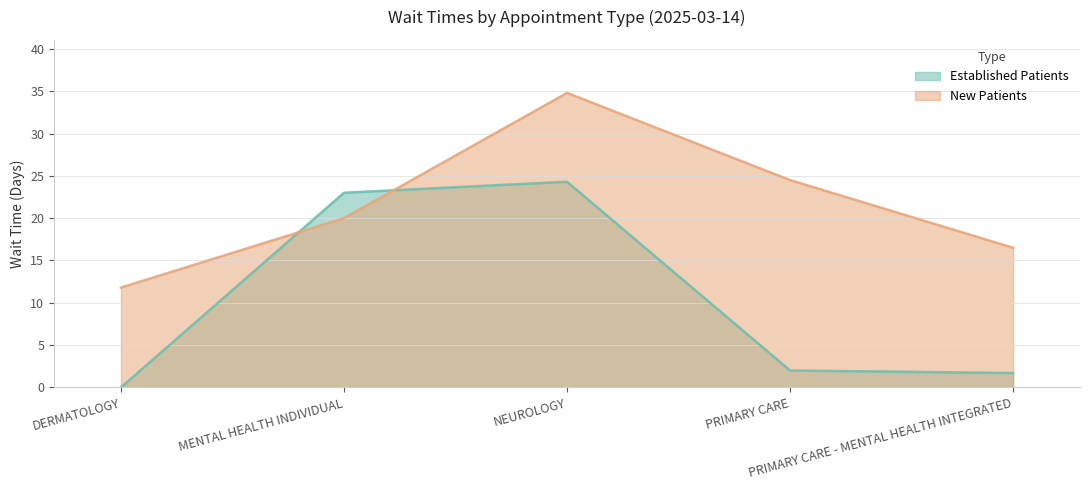

Where do NewPatients and EstablishedPatients first cross each other?

DERMATOLOGY and MENTAL HEALTH INDIVIDUAL